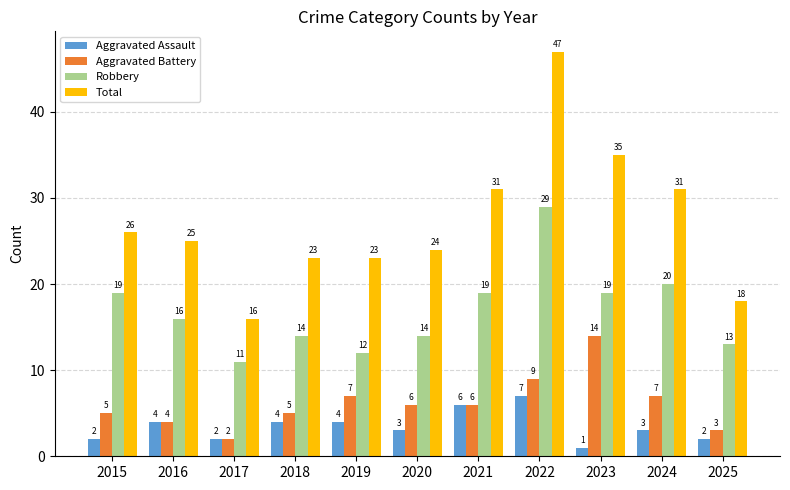

True or false: Aggravated Battery has a value of 7 at 2015.

False